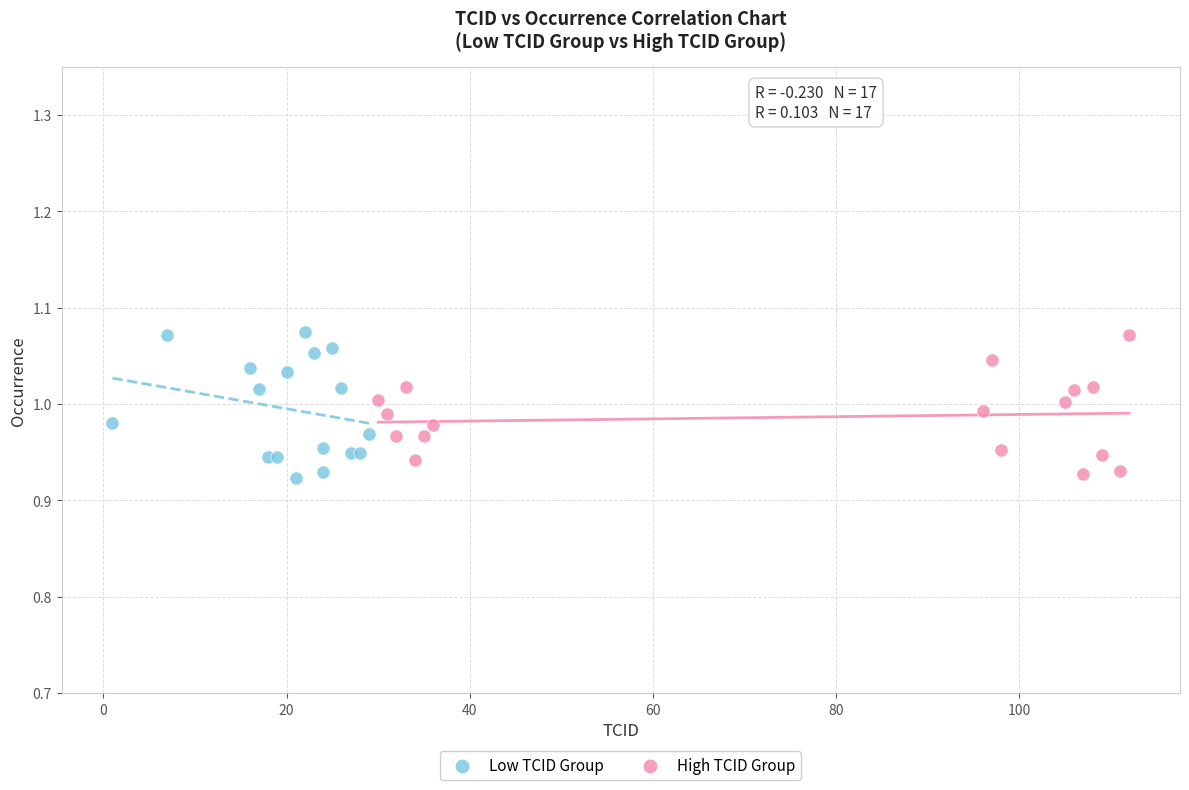

What are all the series names shown in the legend?

Low TCID Group, High TCID Group